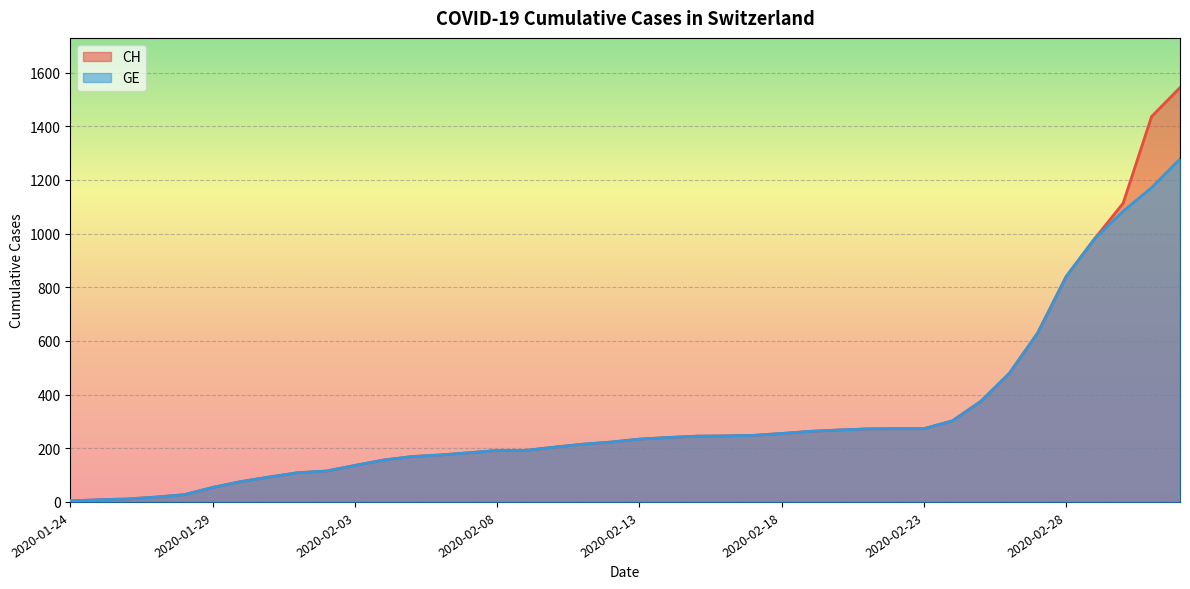

What is the average value of the CH series?

322